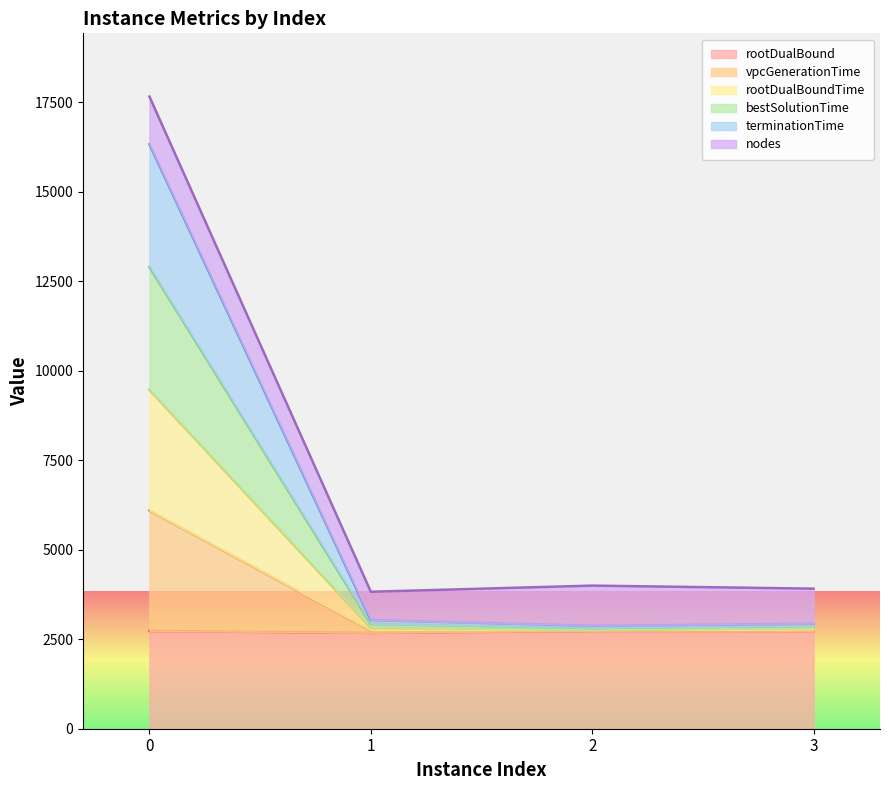

True or false: rootDualBound has a value of 957.8 at 0.

False